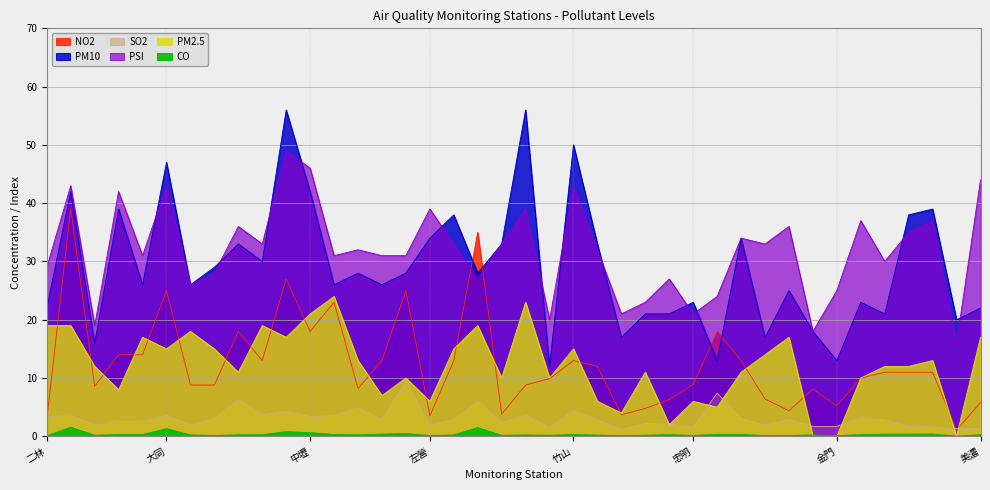

What is the label of the 21st point from the left?

朴子